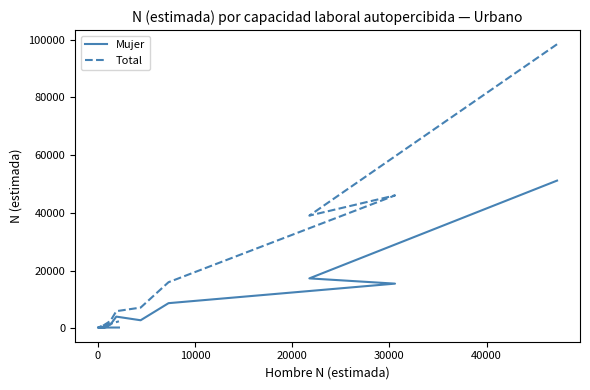

What is the minimum value shown in the chart?

244